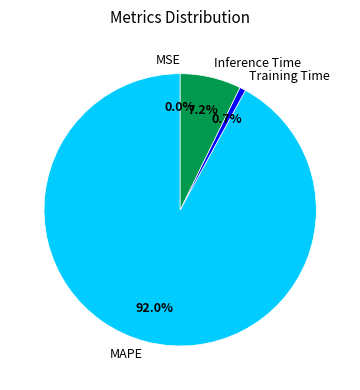

Which category has the biggest portion of the pie?

MAPE